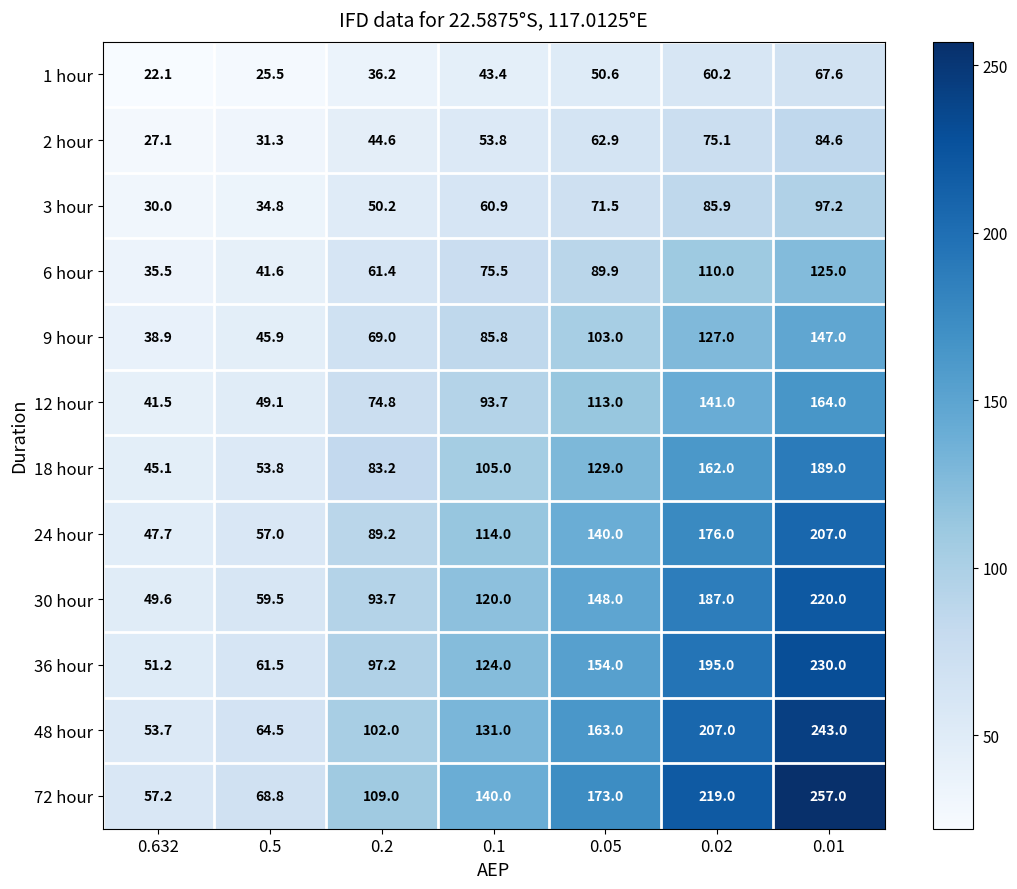

What is the spread (max minus min) of values at 0.2?

72.8